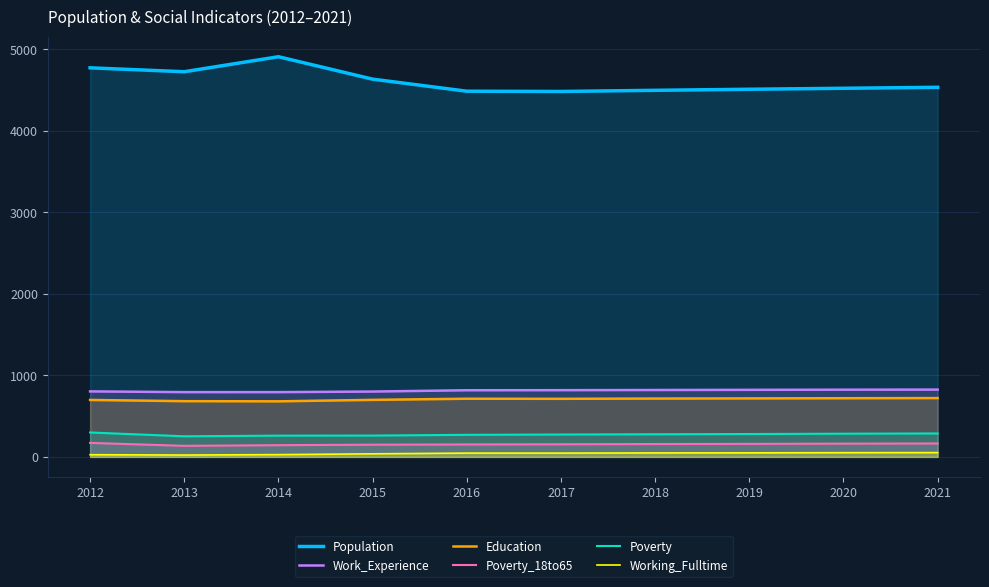

Which has a higher value, 2014 or 2017?

2014